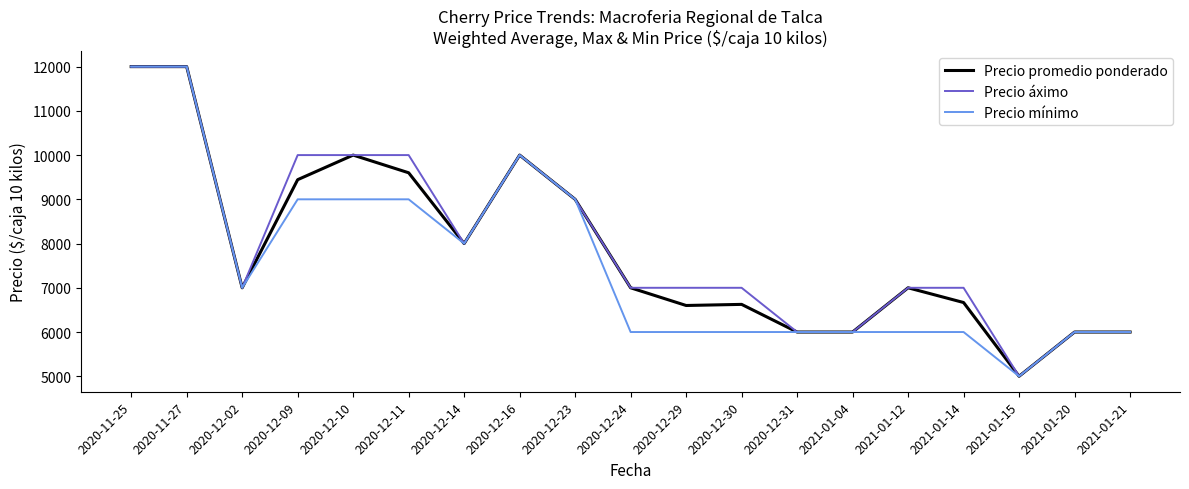

Where does the Precio áximo series first go above 7000?

2020-11-25